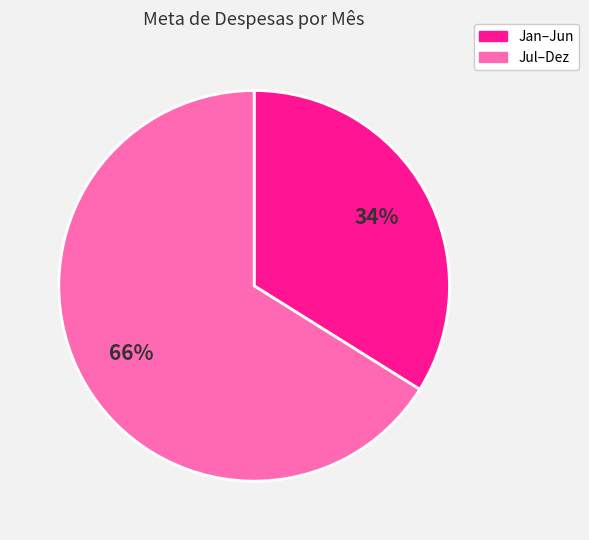

Do Jul–Dez and Jan–Jun together represent more than half of the pie?

Yes